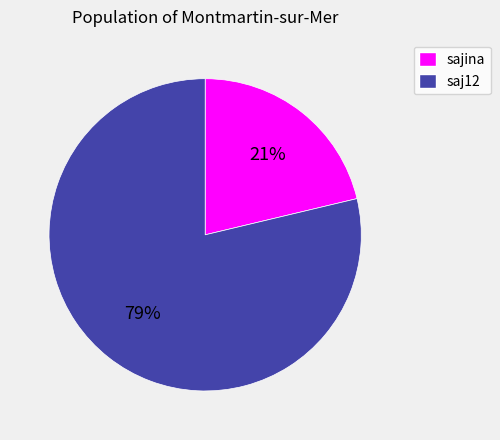

Rank the categories by value from highest to lowest.

saj12, sajina